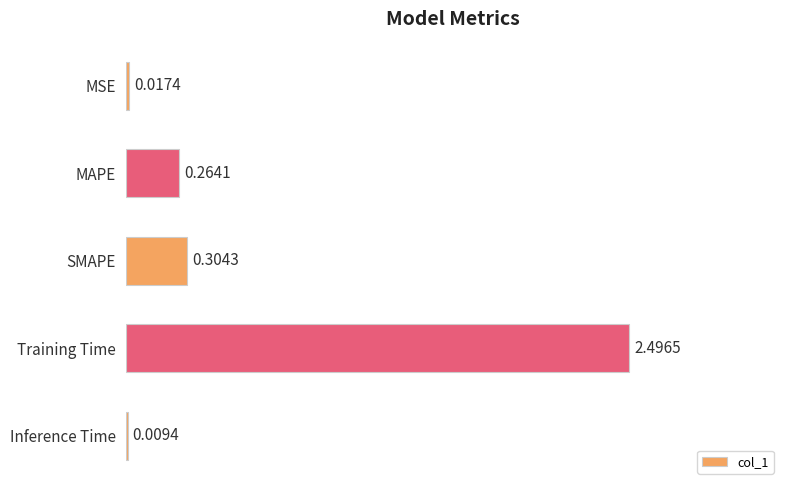

What is the greatest value displayed?

2.5